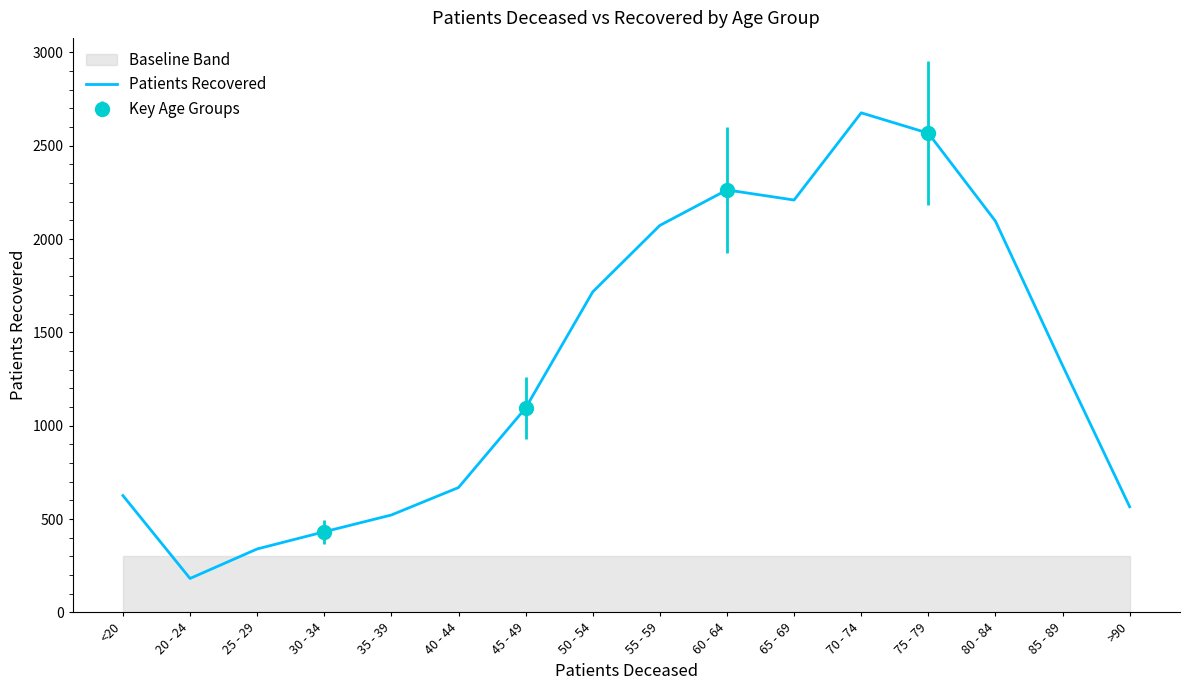

What is the minimum value shown in the chart?

182